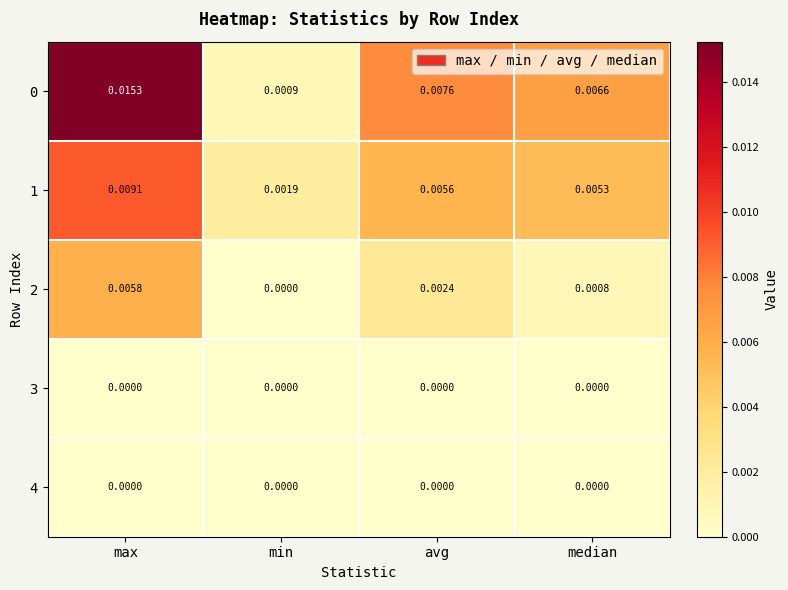

List the labels in order of 2 value, smallest first.

min, median, avg, max